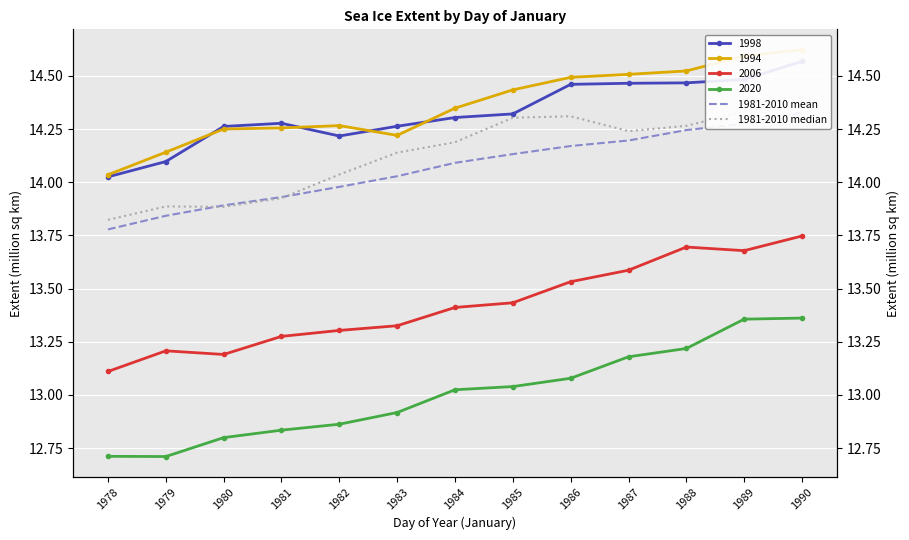

What value does the 1981-2010 mean series have at 1978?

13.8